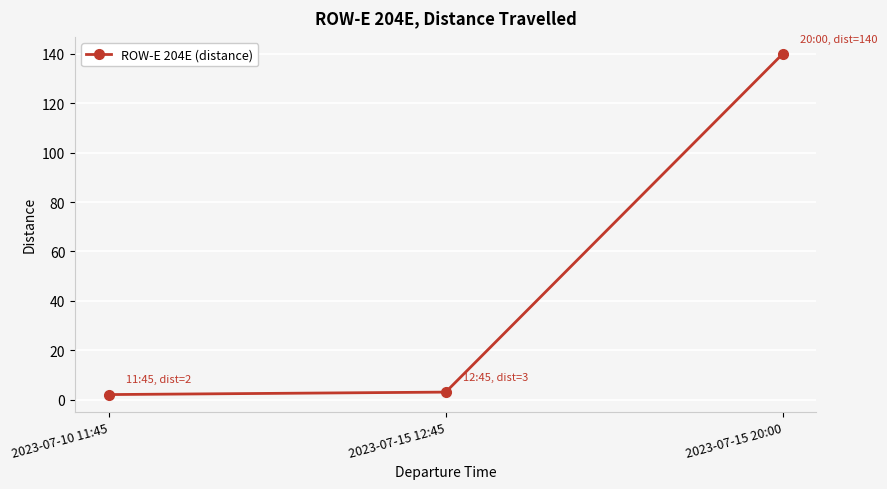

Approximately how many times larger is the value at 2023-07-15 20:00 compared to 2023-07-15 12:45?

46.7